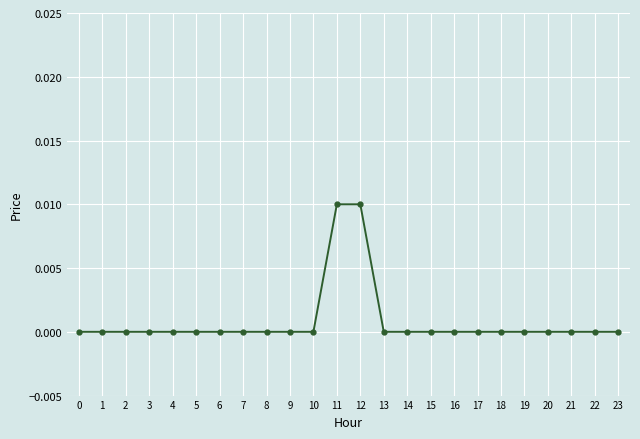

The value at 15 is 0.0. True or false?

True